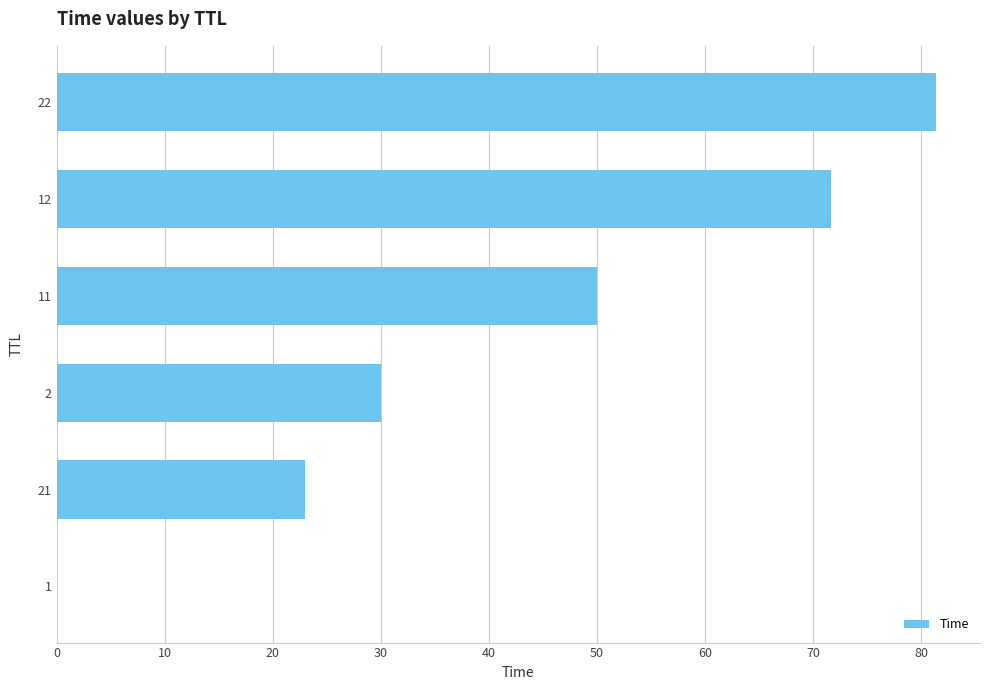

What is the sum of all values?

256.0